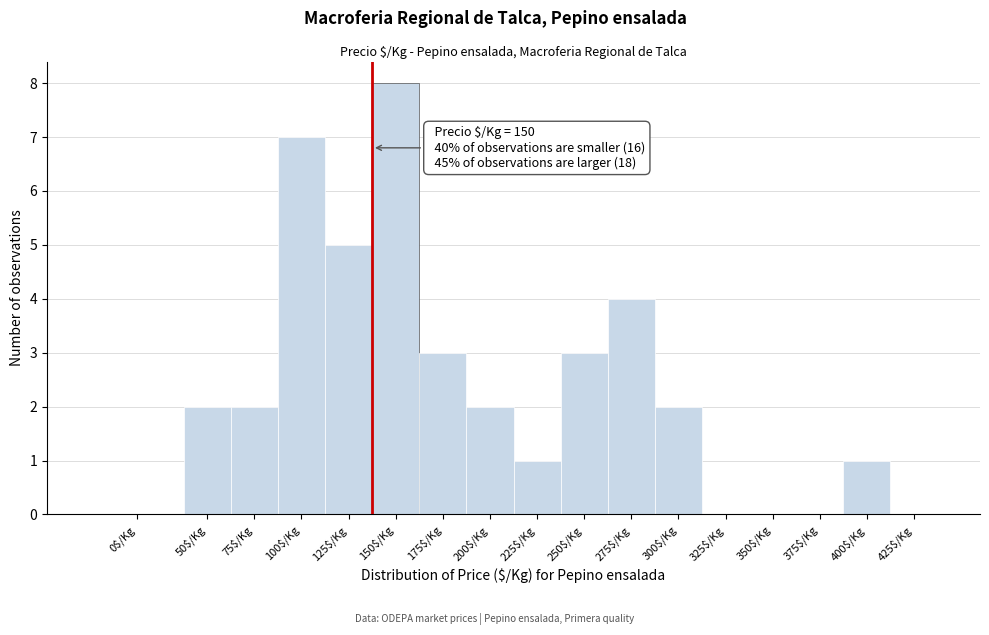

What is the maximum value shown in the chart?

8